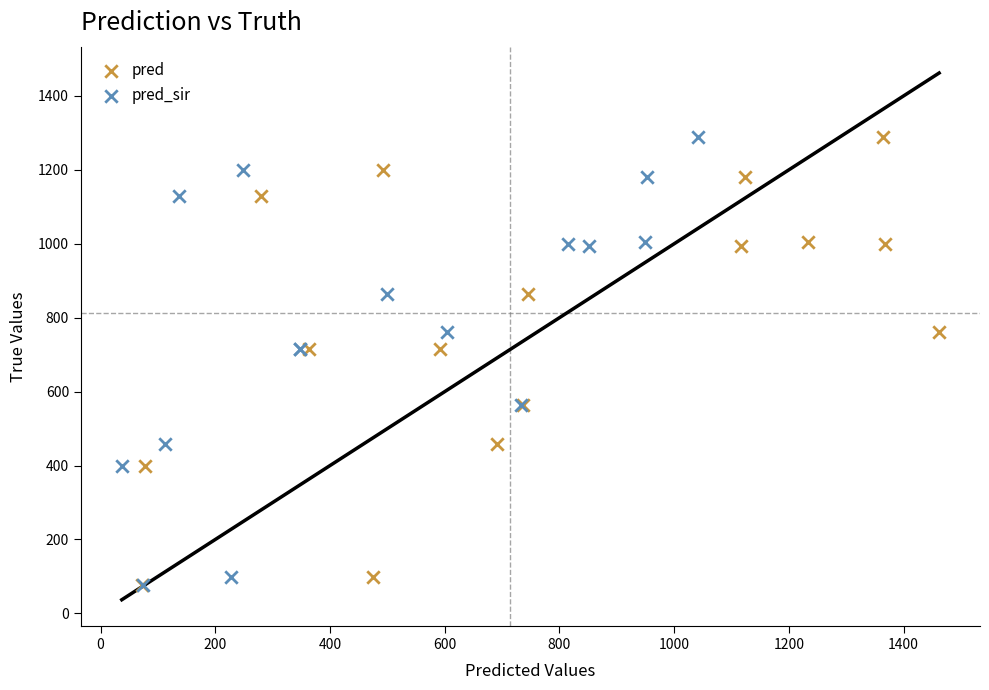

What are all the series names shown in the legend?

pred, pred_sir